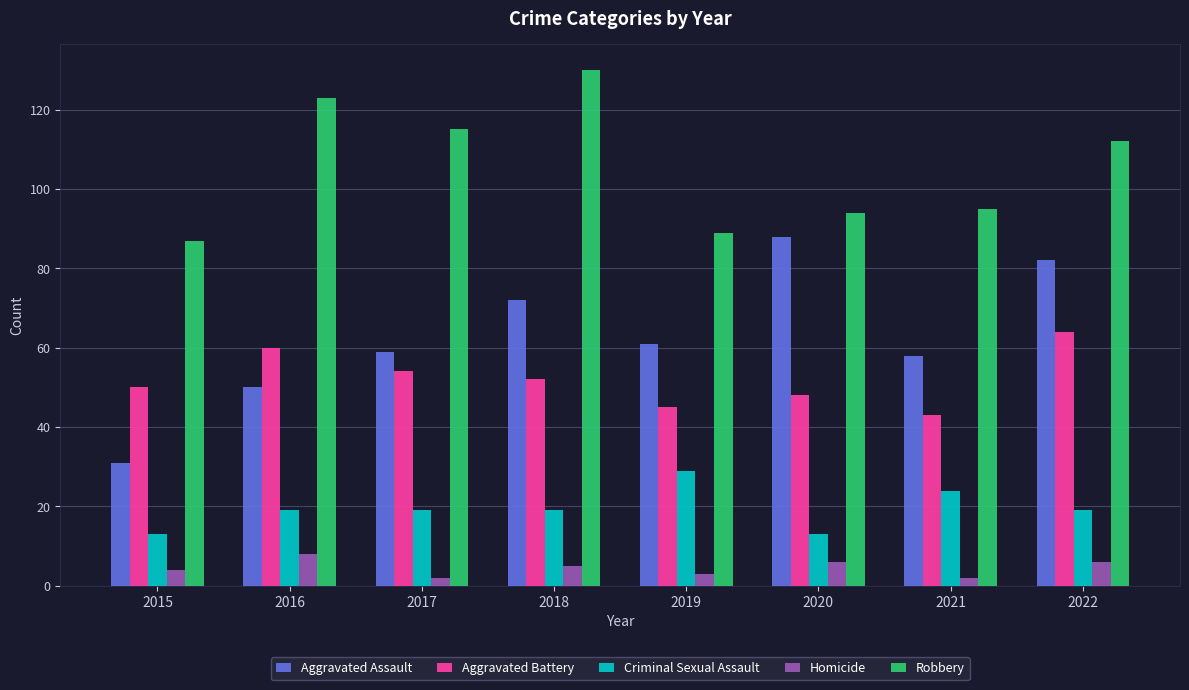

What value does the Aggravated Battery series have at 2022, to the nearest 10?

60